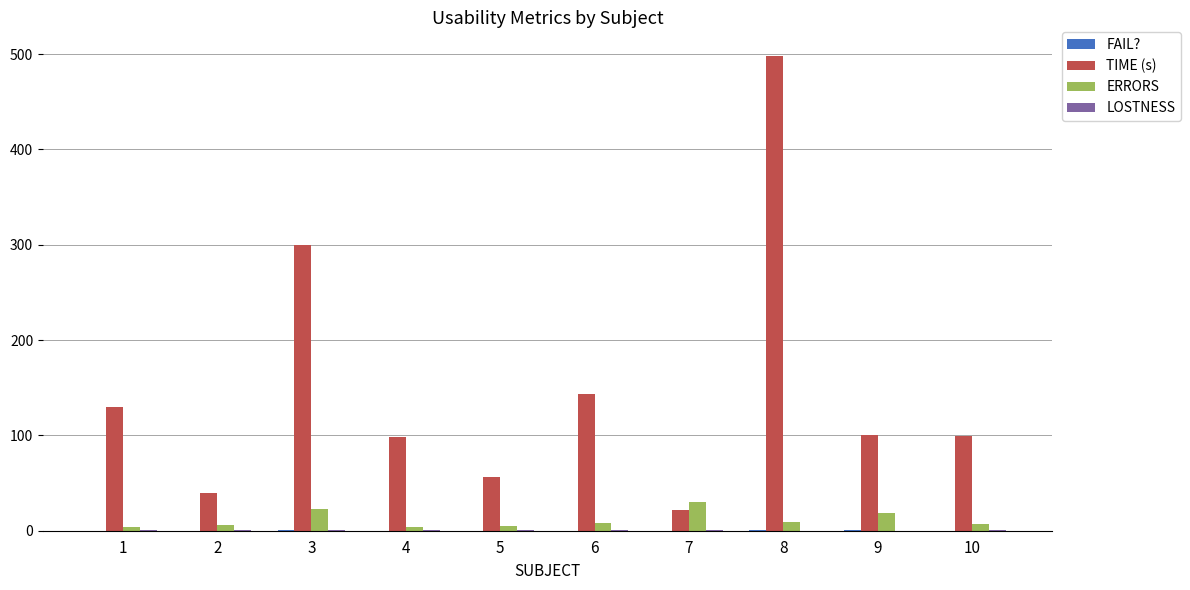

Which series has the largest total across all categories?

TIME (s)